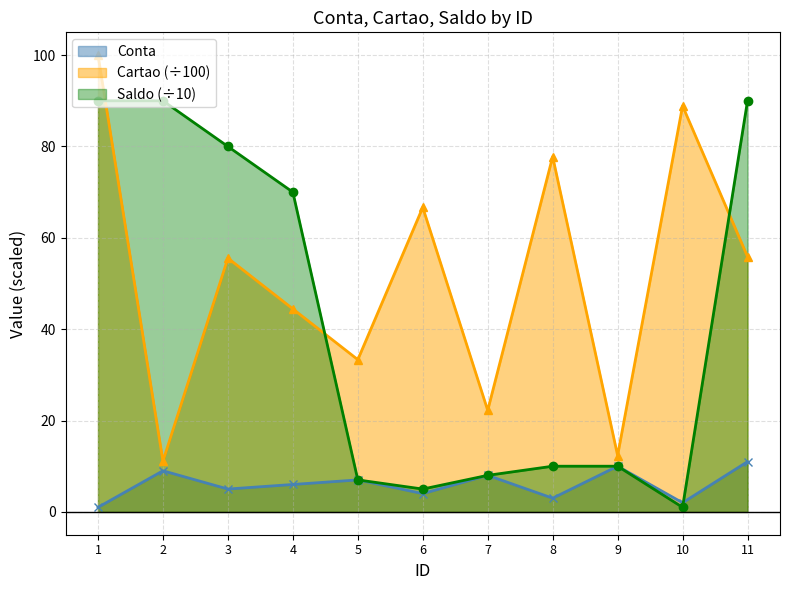

At which label is Conta closest to 6?

4